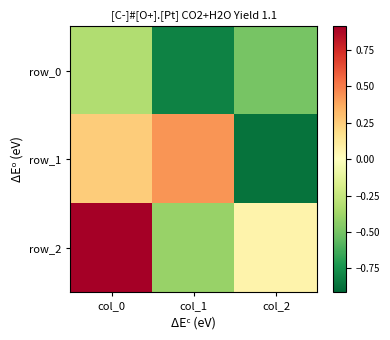

Which series changed the most between col_1 and col_2?

row_1